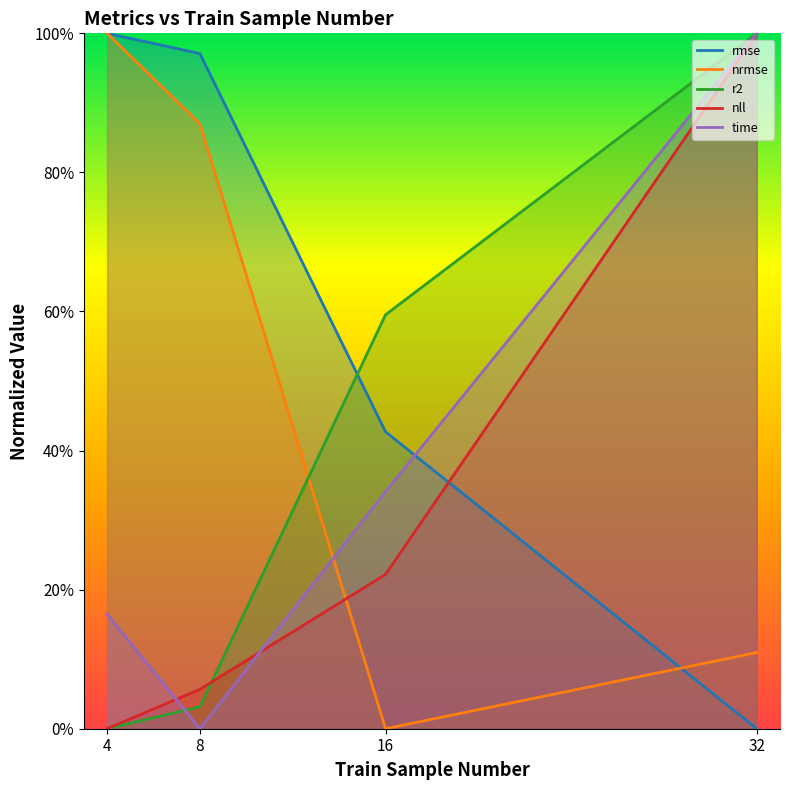

Which has a higher value, 4 or 8?

4